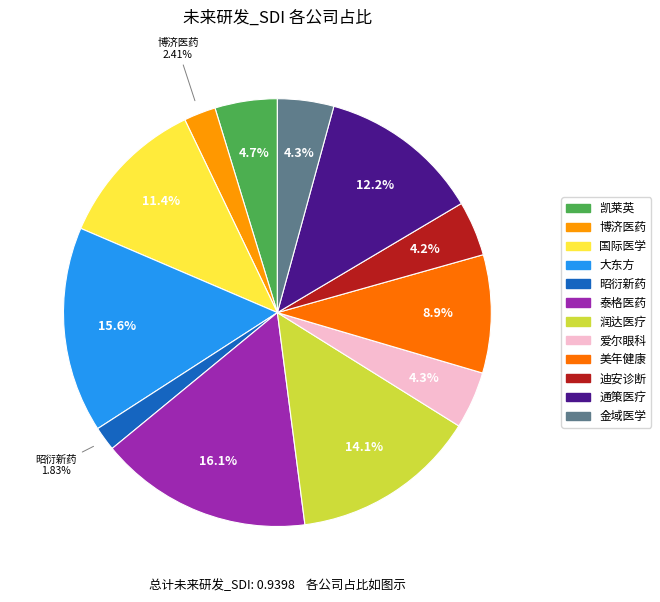

Does 金域医学 account for over 50% of the chart?

No